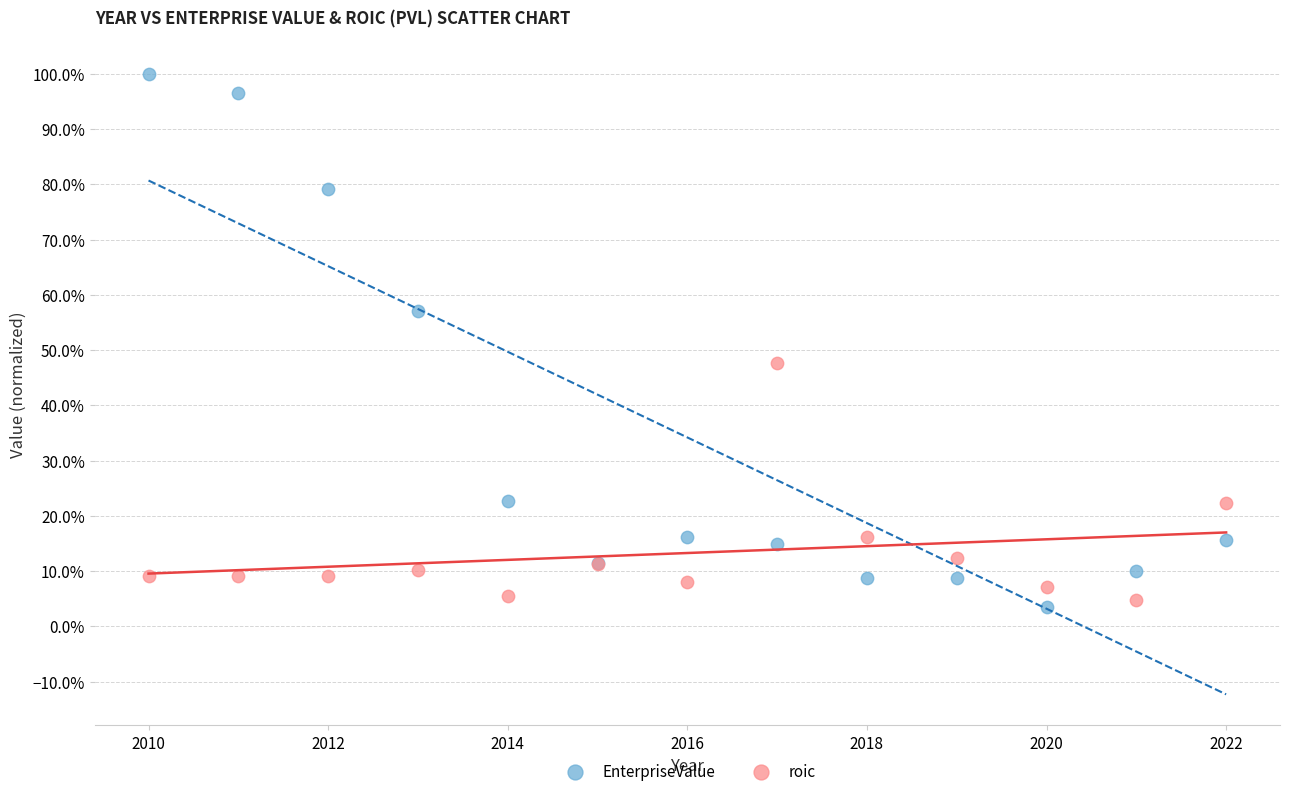

What are all the series names shown in the legend?

EnterpriseValue, roic